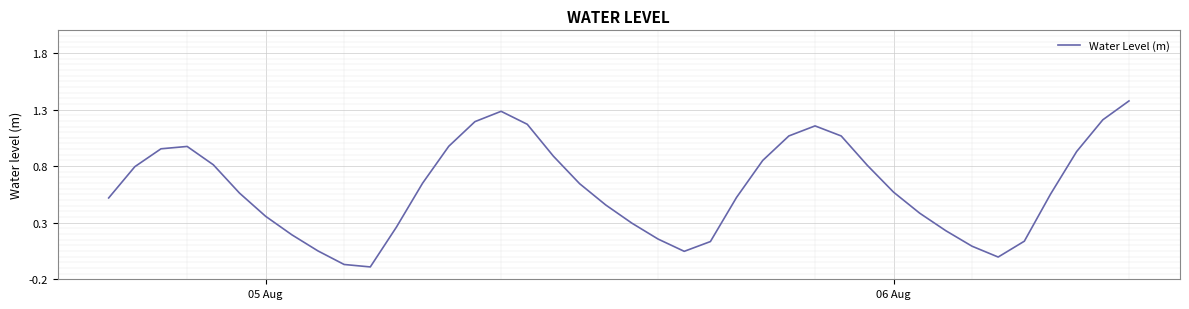

Does the chart display data point markers on the line(s)?

No